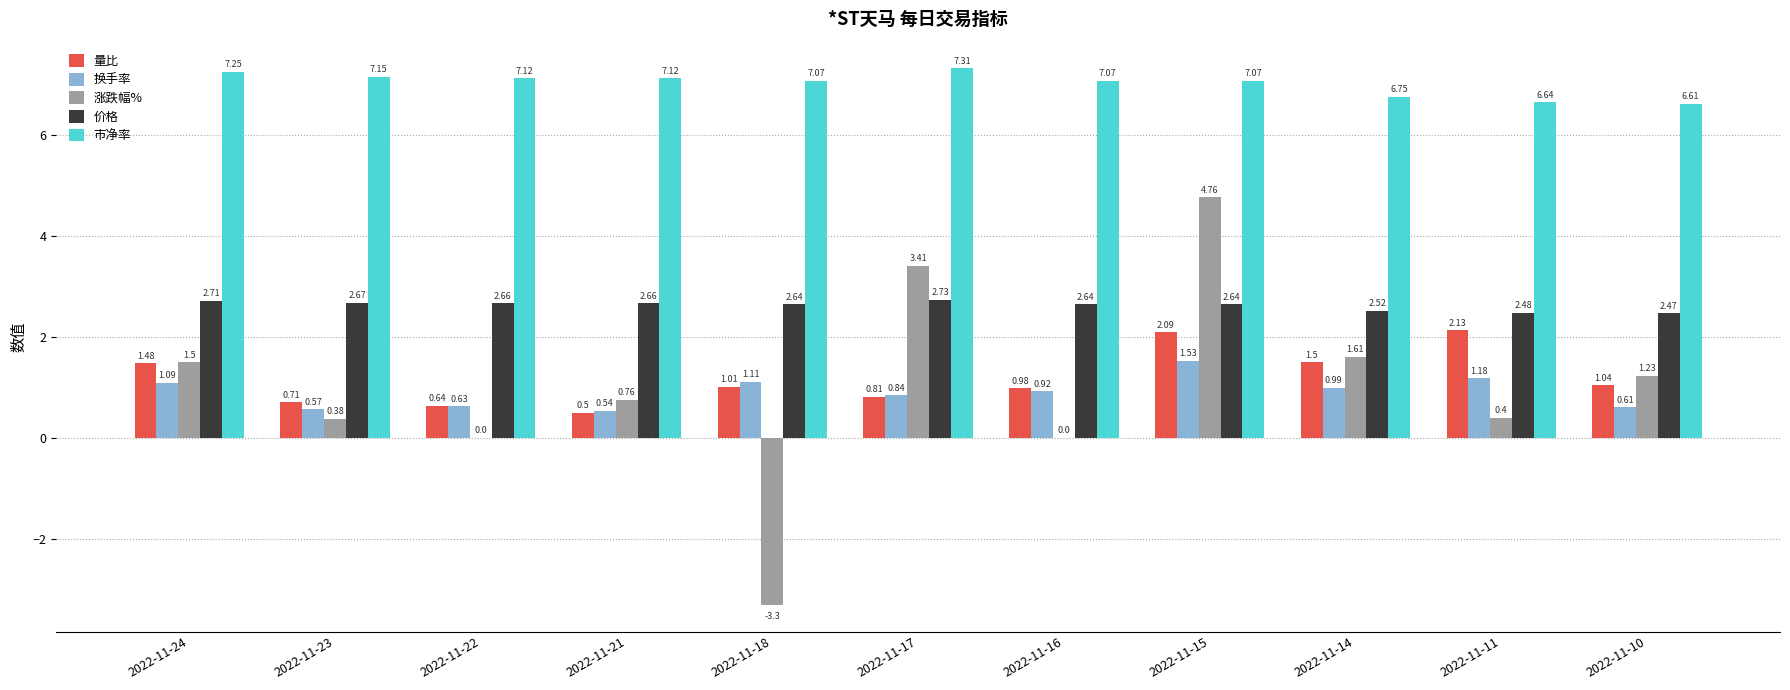

Which series has the largest range (max minus min)?

涨跌幅%